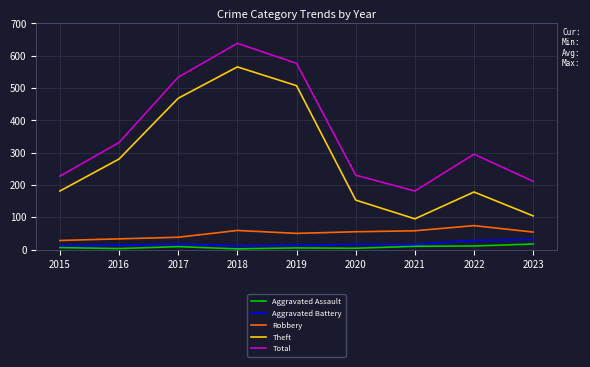

At which label is Total closest to 409?

2016